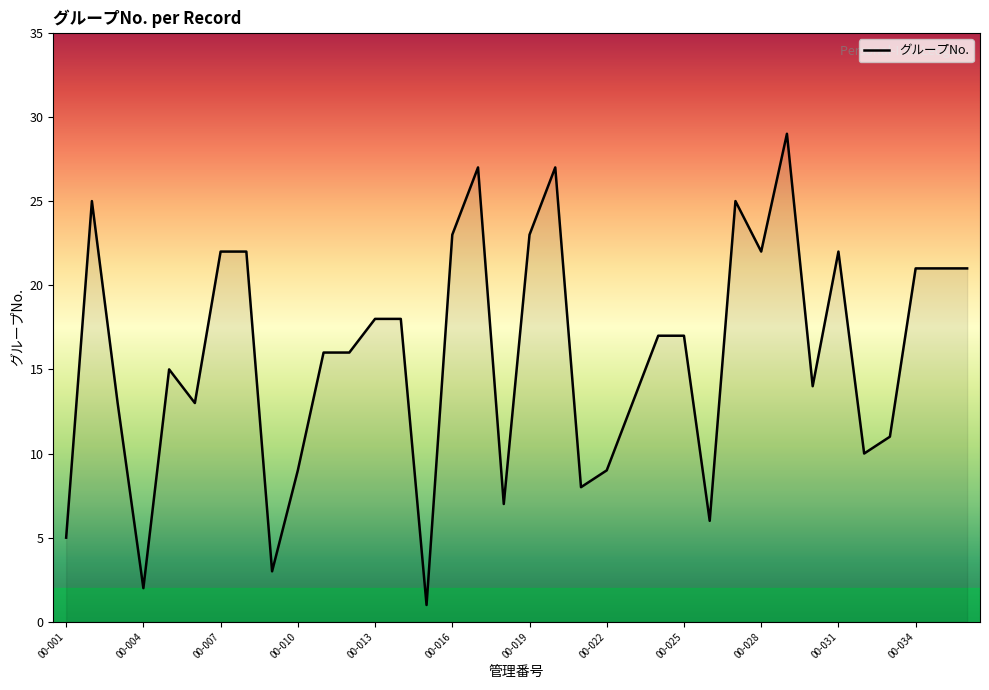

Reading right to left, transcribe all the data shown in this chart.

21	21	21	11	10	22	14	29	22	25	6	17	17	13	9	8	27	23	7	27	23	1	18	18	16	16	9	3	22	22	13	15	2	13	25	5